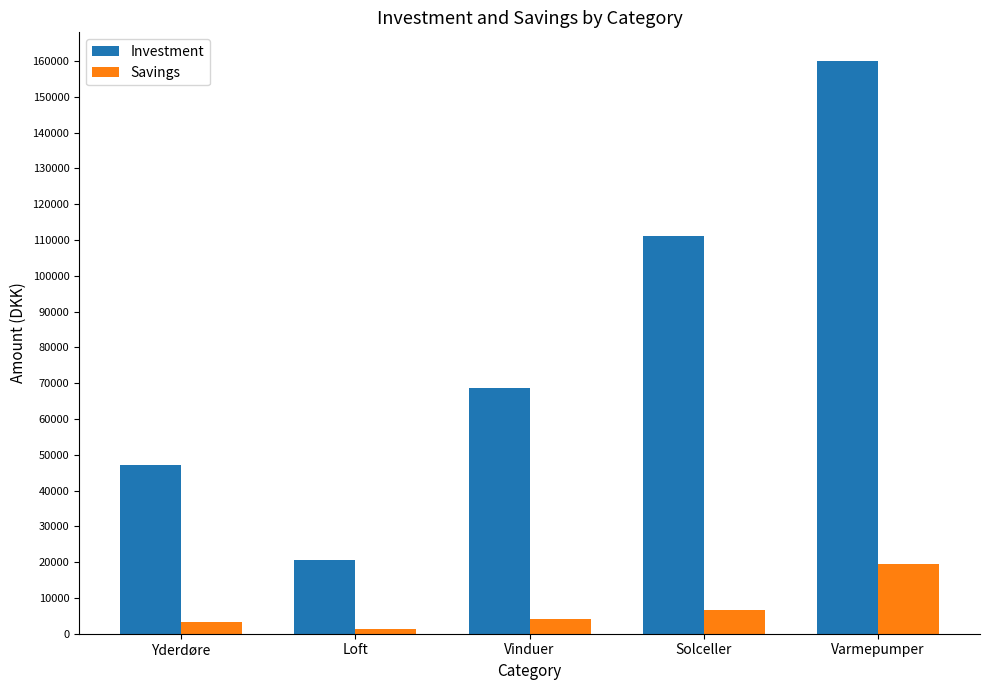

At Varmepumper, list the series in order from smallest to largest.

Savings, Investment